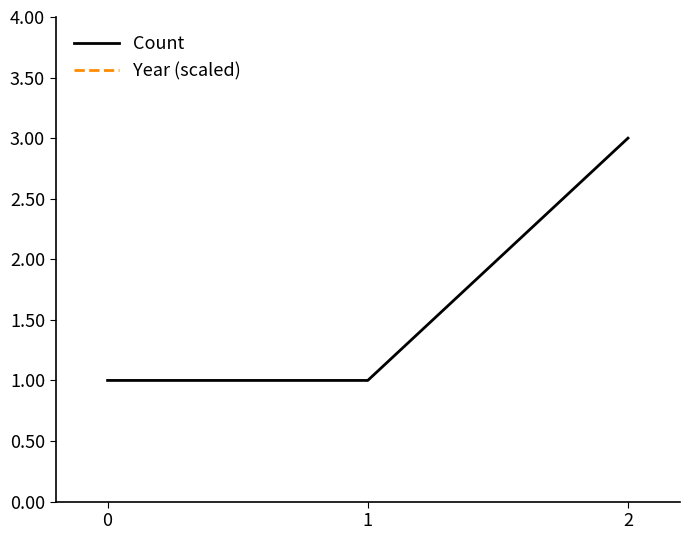

Is it true that Count equals 1 at 0?

True